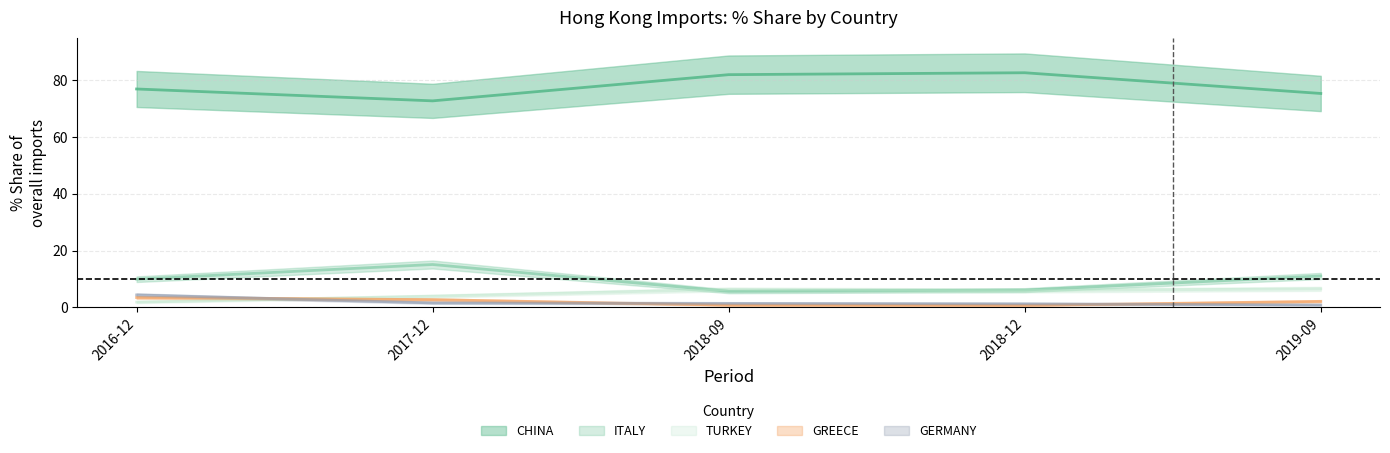

What is the value of the 201809_% Share point at the 3rd from the left?

6.3